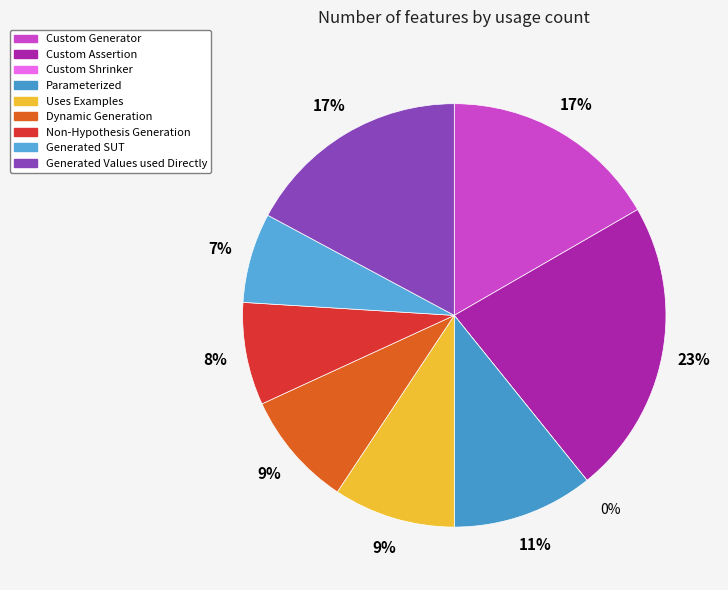

Rank the categories by value from lowest to highest.

Custom Shrinker, Generated SUT, Non-Hypothesis Generation, Dynamic Generation, Uses Examples, Parameterized, Custom Generator, Generated Values used Directly, Custom Assertion